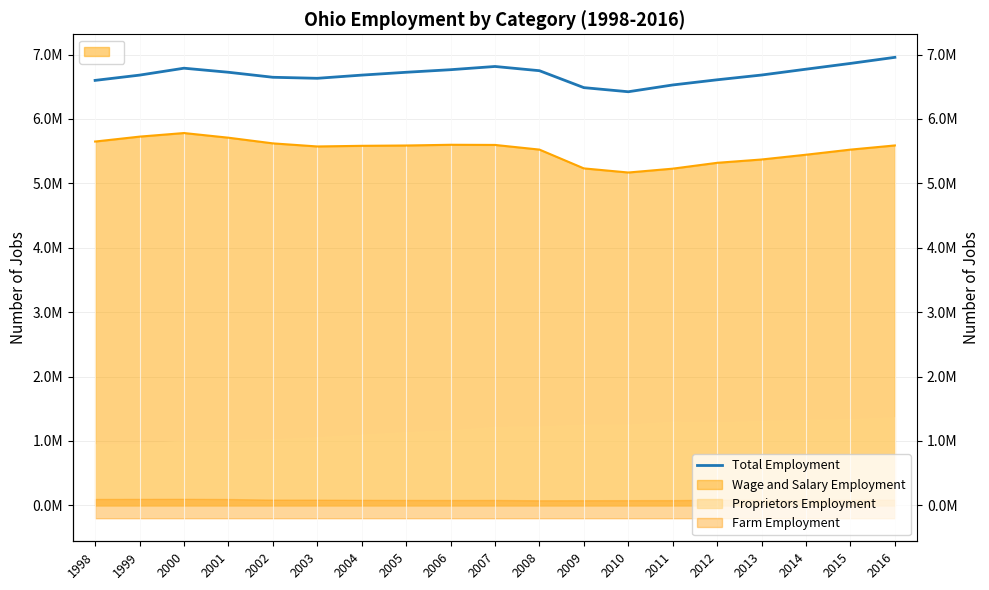

True or false: the data shows 6528427 at 2011.

True